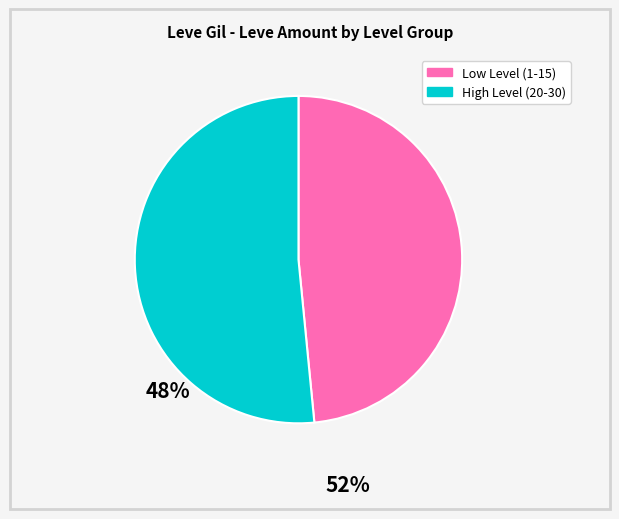

Is there any slice that represents more than half of the pie?

Yes